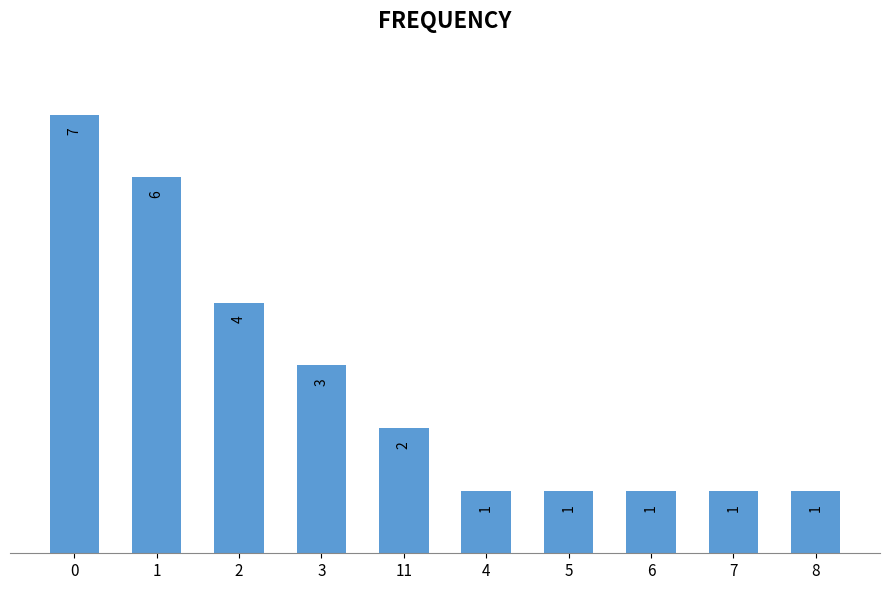

What is the difference between the values at 3 and 7?

2